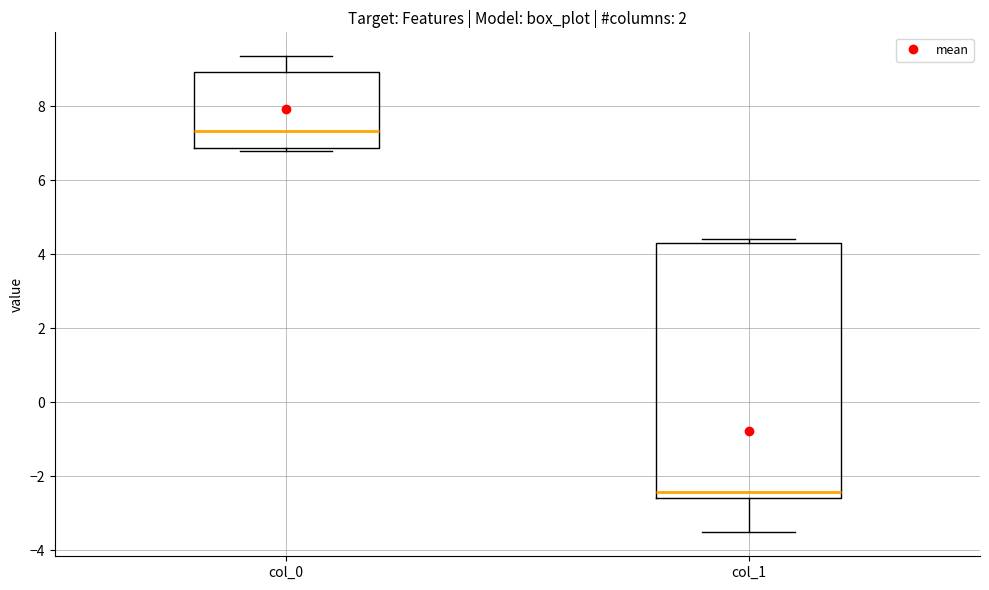

Which box has the highest median line?

col_0